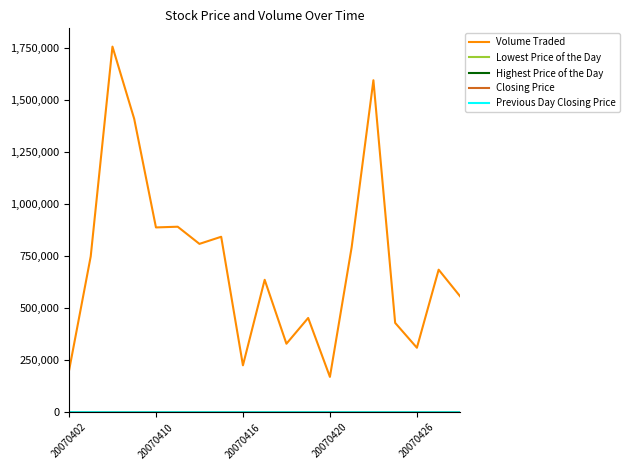

Which series has the largest total across all categories?

Volume Traded